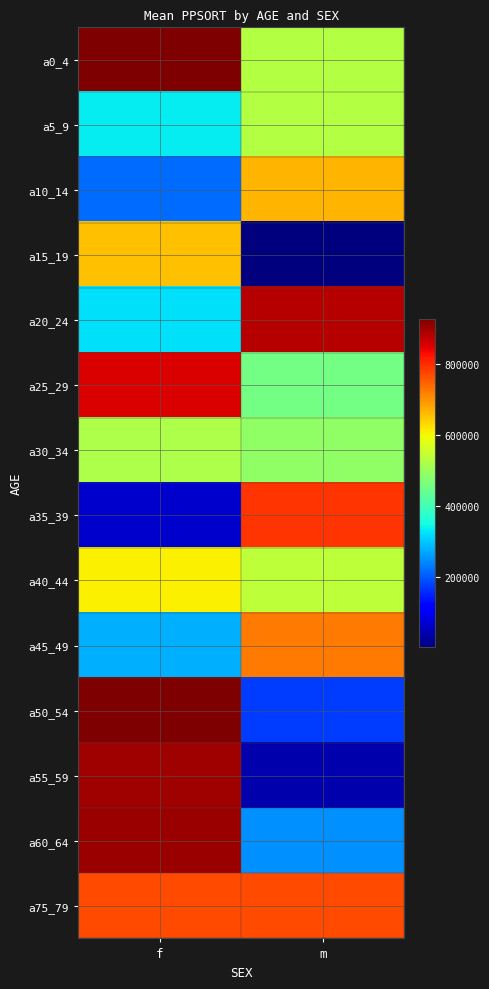

Reading left to right, list all the values displayed in this chart.

a0_4: f=925870	m=528369
a5_9: f=330645	m=528369
a10_14: f=215561	m=663999
a15_19: f=653237	m=1275
a20_24: f=322542	m=882729
a25_29: f=853607	m=455684
a30_34: f=521050	m=486814
a35_39: f=66360	m=791991
a40_44: f=608852	m=539845
a45_49: f=279231	m=721428
a50_54: f=927382	m=174868
a55_59: f=899061	m=37516
a60_64: f=904299	m=249194
a75_79: f=769884	m=769884